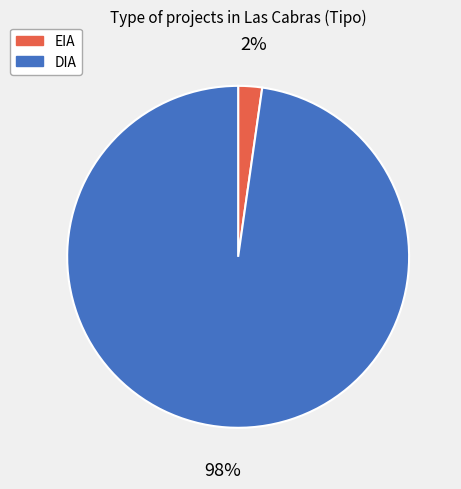

Which has a higher value, EIA or DIA?

DIA